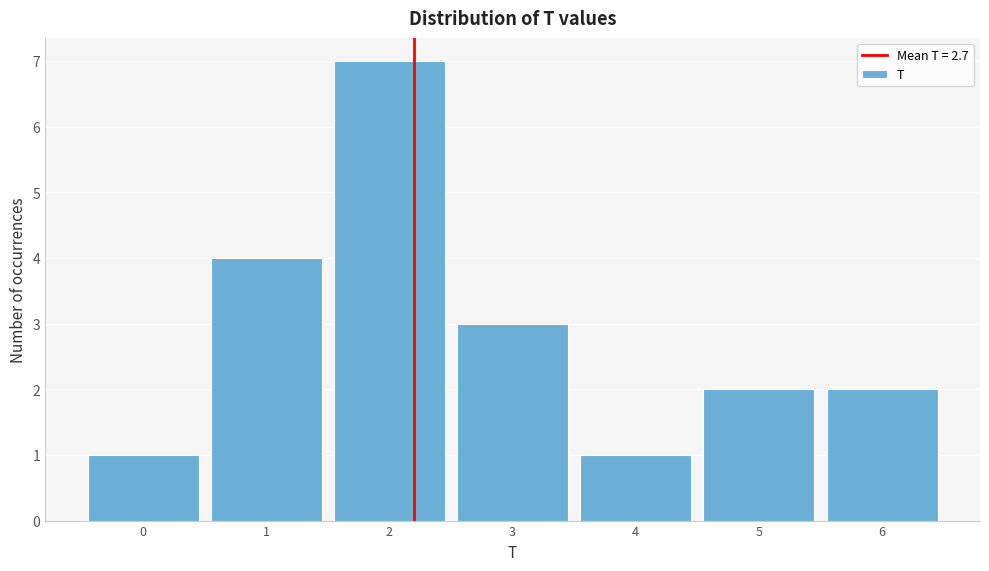

Reading left to right, what are all the values shown in this chart?

1	4	7	3	1	2	2